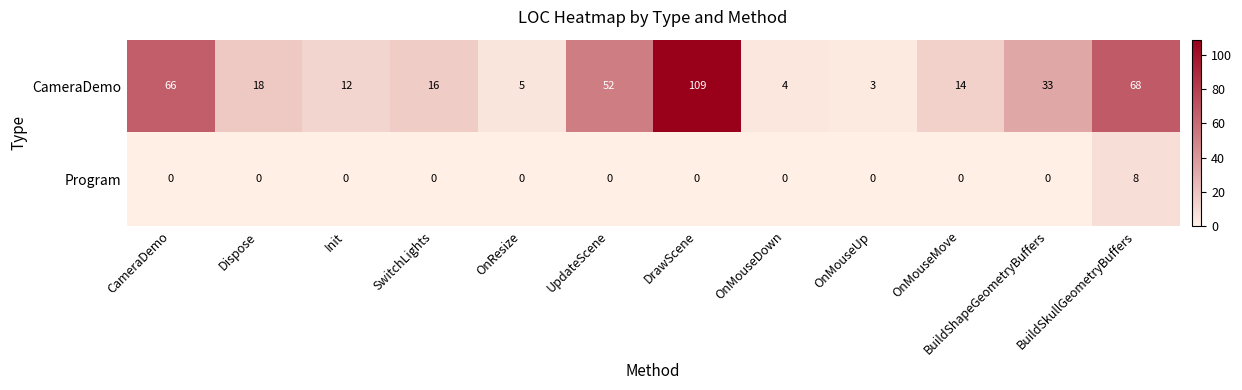

How many series are shown in this chart?

2